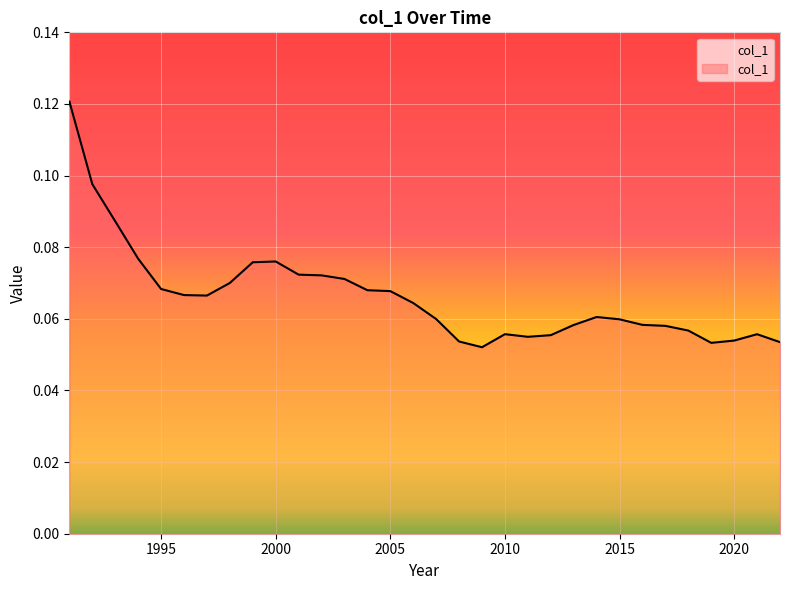

Count the number of data series in this chart.

1